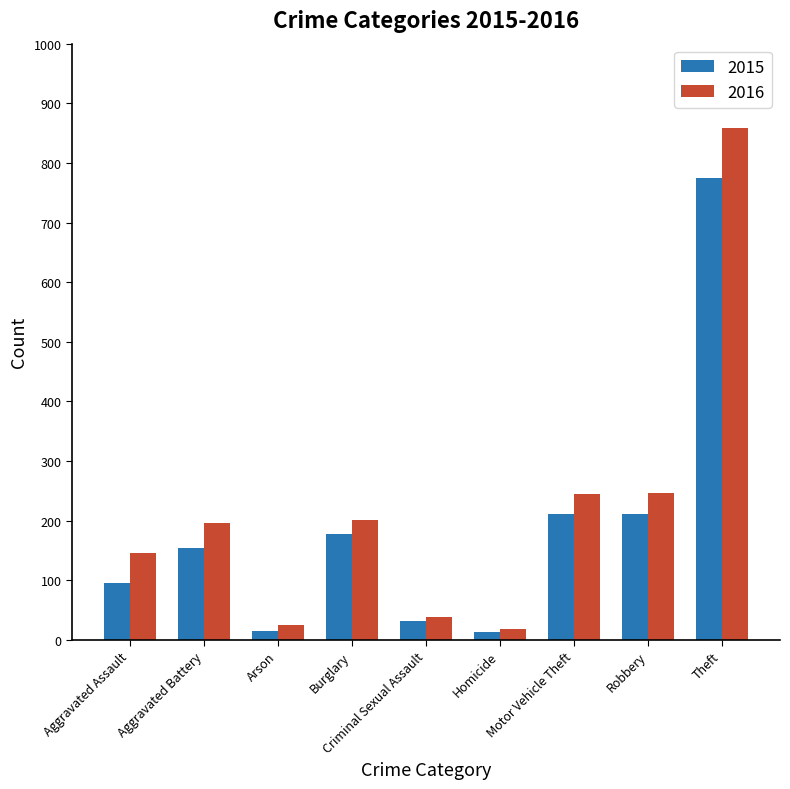

How many values in the 2015 series are below 154?

4